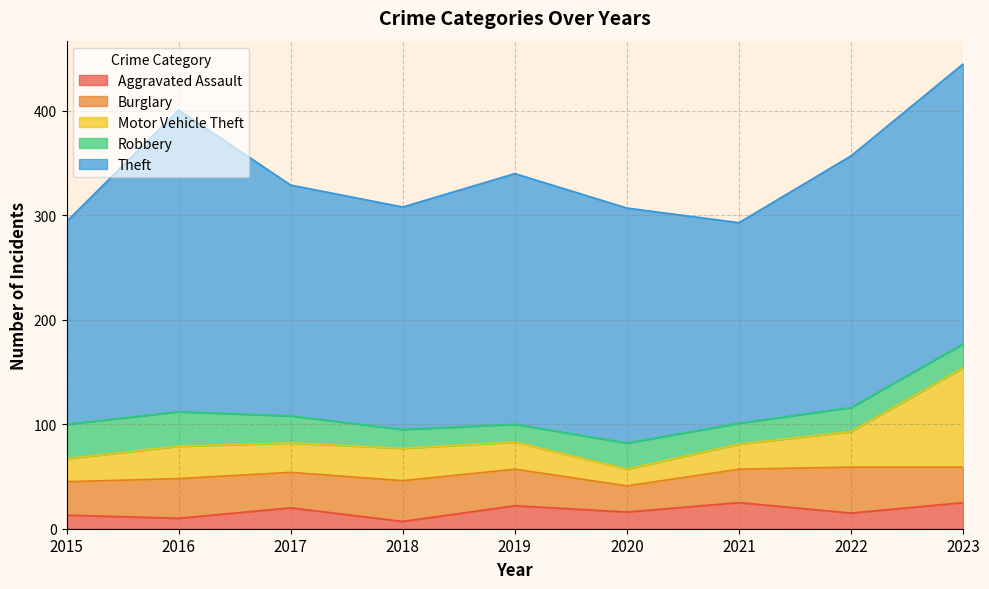

Does the chart have visible grid lines?

Yes